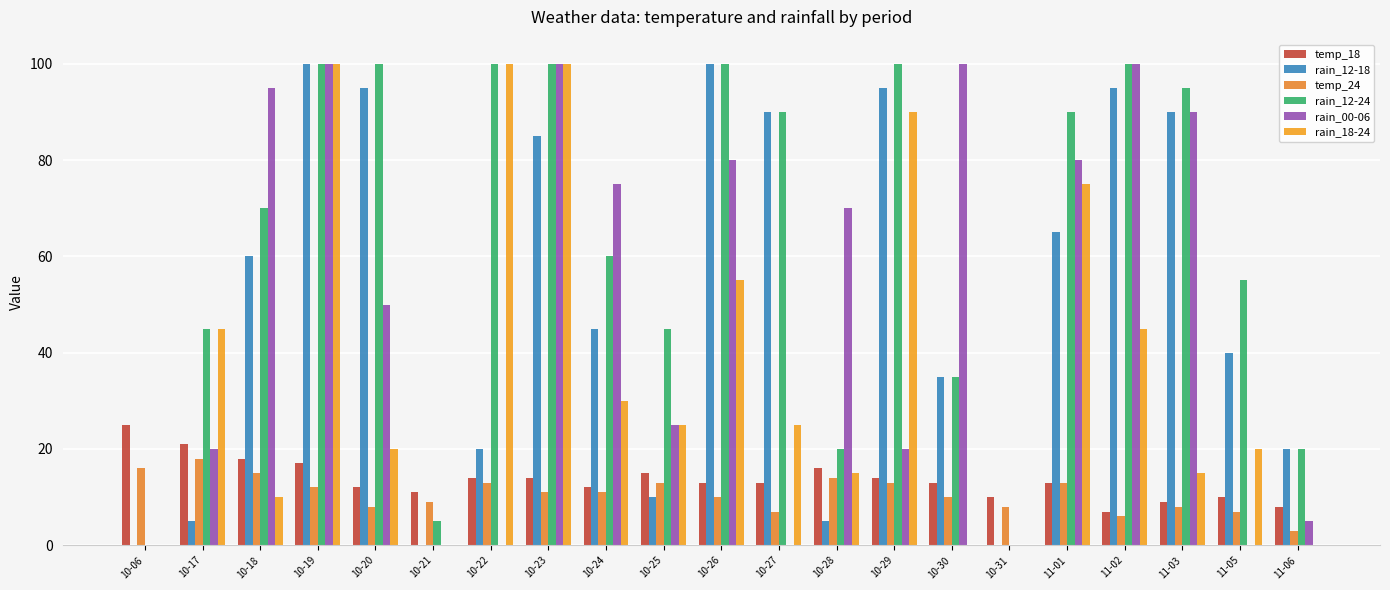

What are all the series names shown in the legend?

temp_18, rain_12-18, temp_24, rain_12-24, rain_00-06, rain_18-24